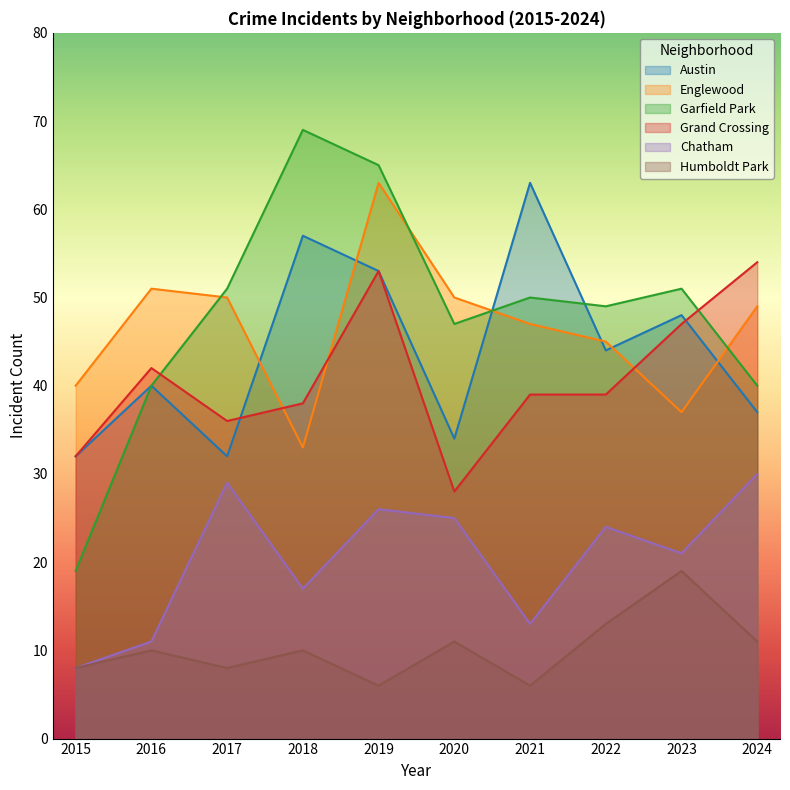

Which series has the largest total across all categories?

Garfield Park